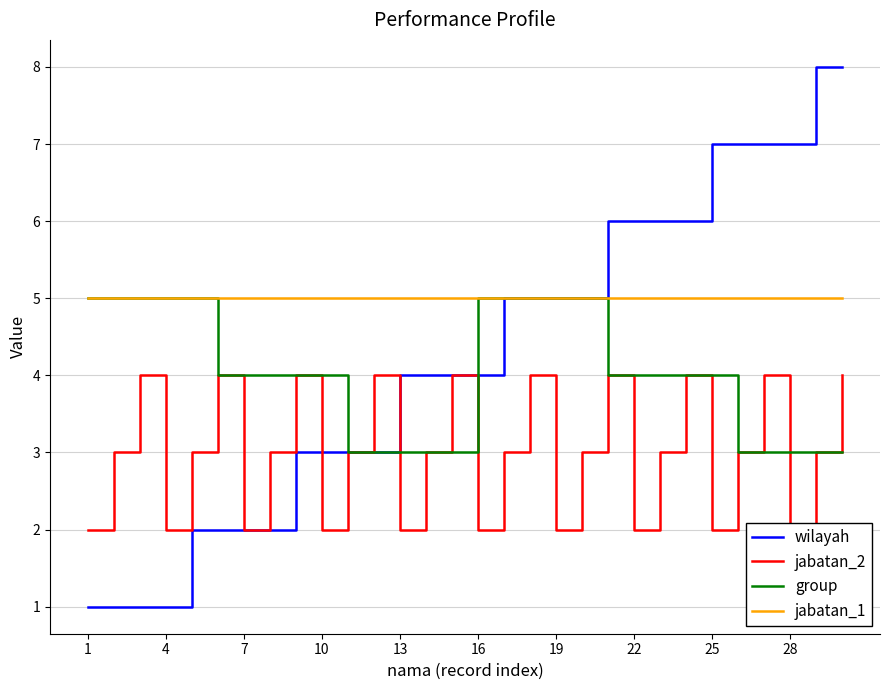

True or false: wilayah and jabatan_1 cross at least once.

False